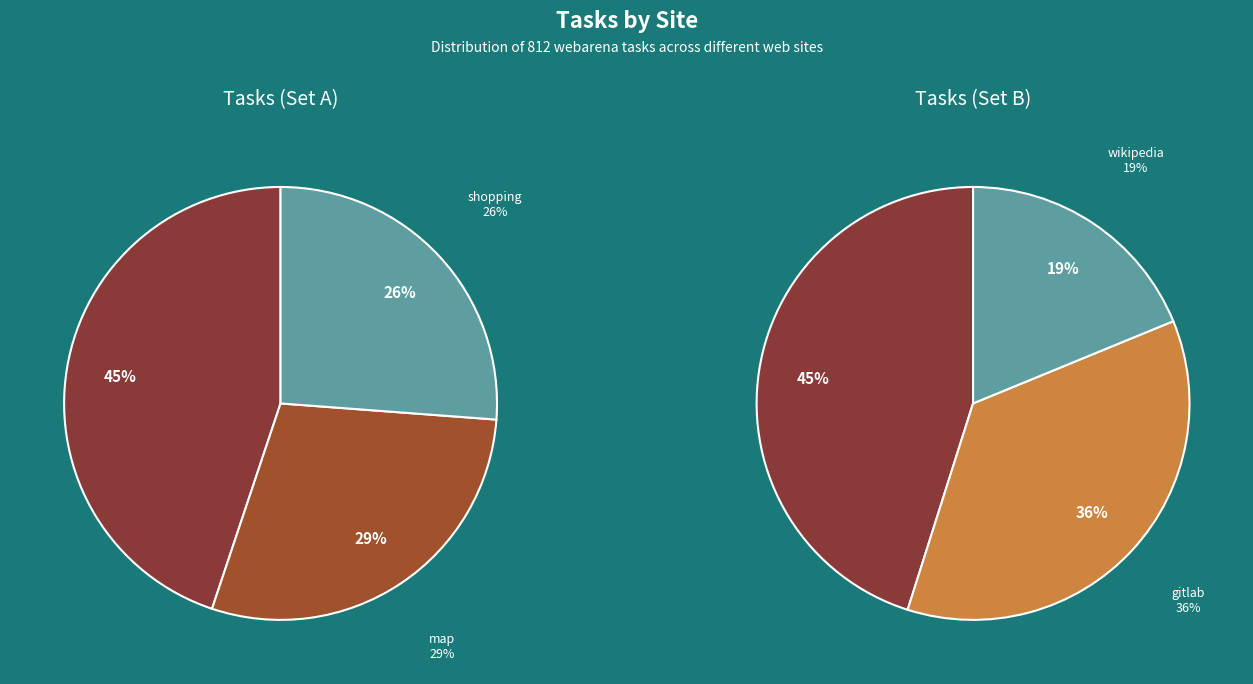

What is the smallest slice in the pie chart?

wikipedia